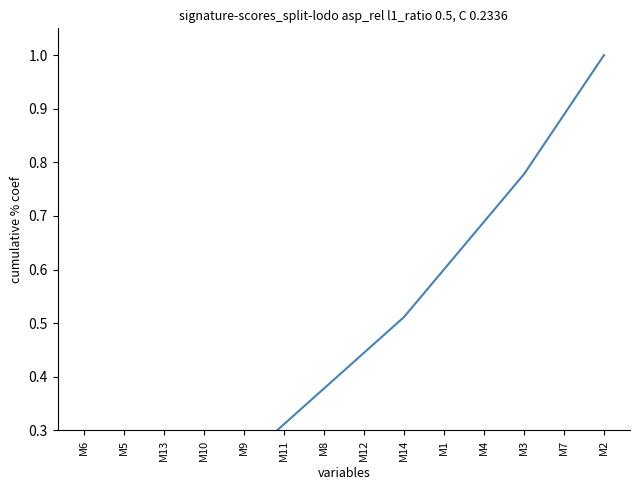

What is the greatest value displayed?

1.0